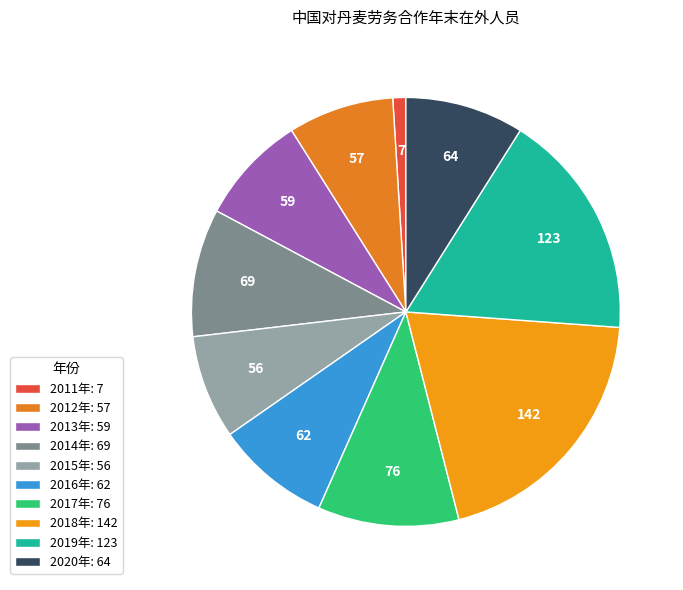

What is the largest slice in the pie chart?

2018年